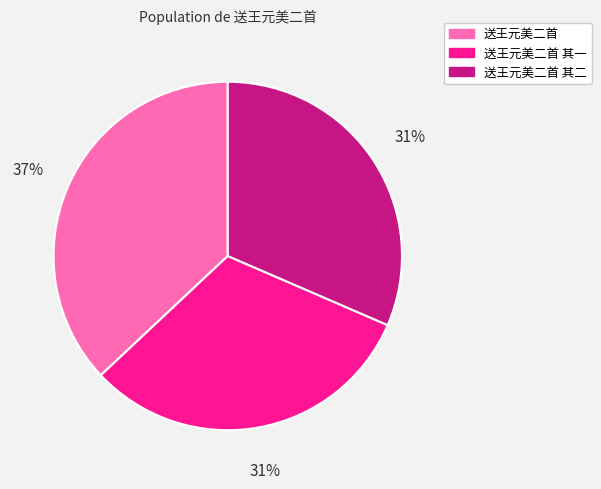

To the nearest percent, what is the difference between the largest and smallest slice percentages?

6%